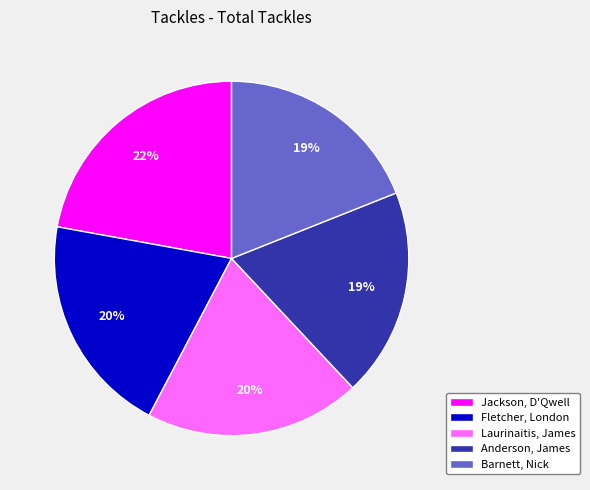

True or false: Barnett, Nick accounts for 19% of the total.

True